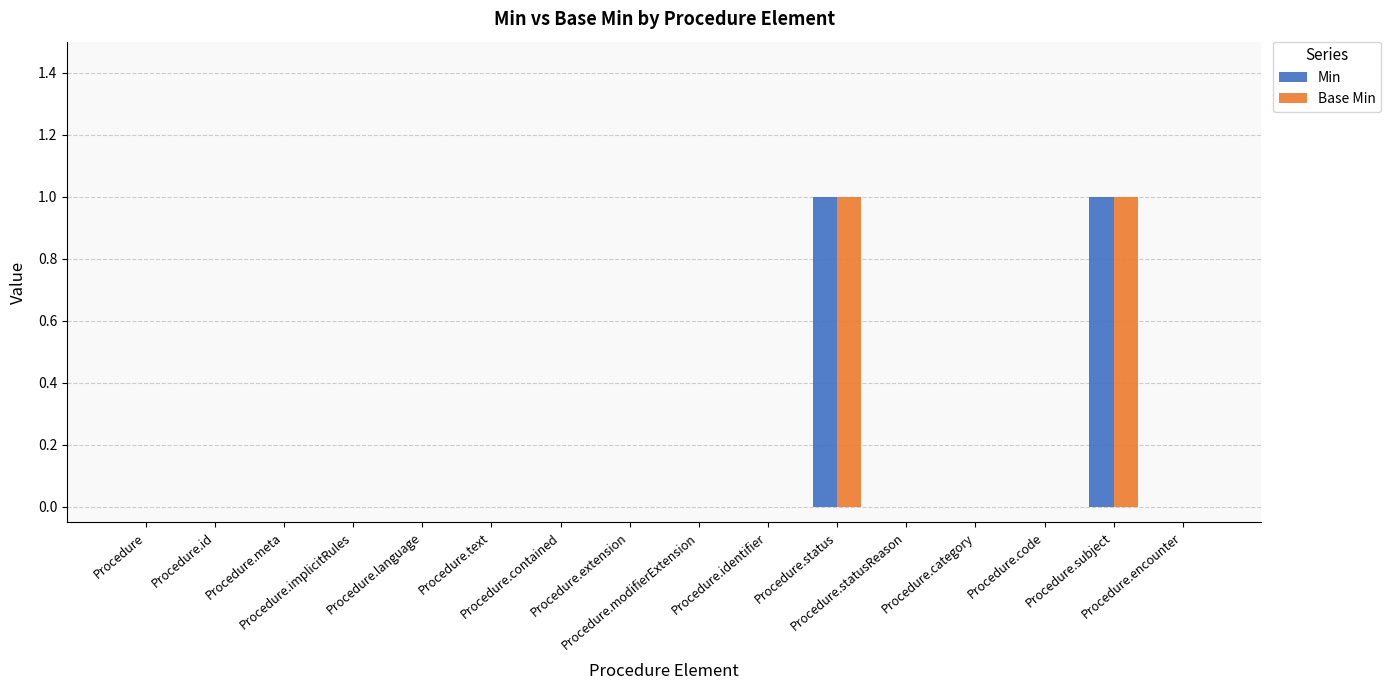

Reading right to left, what are all the values shown in this chart?

Min: Procedure.encounter=0	Procedure.subject=1	Procedure.code=0	Procedure.category=0	Procedure.statusReason=0	Procedure.status=1	Procedure.identifier=0	Procedure.modifierExtension=0	Procedure.extension=0	Procedure.contained=0	Procedure.text=0	Procedure.language=0	Procedure.implicitRules=0	Procedure.meta=0	Procedure.id=0	Procedure=0
Base Min: Procedure.encounter=0	Procedure.subject=1	Procedure.code=0	Procedure.category=0	Procedure.statusReason=0	Procedure.status=1	Procedure.identifier=0	Procedure.modifierExtension=0	Procedure.extension=0	Procedure.contained=0	Procedure.text=0	Procedure.language=0	Procedure.implicitRules=0	Procedure.meta=0	Procedure.id=0	Procedure=0